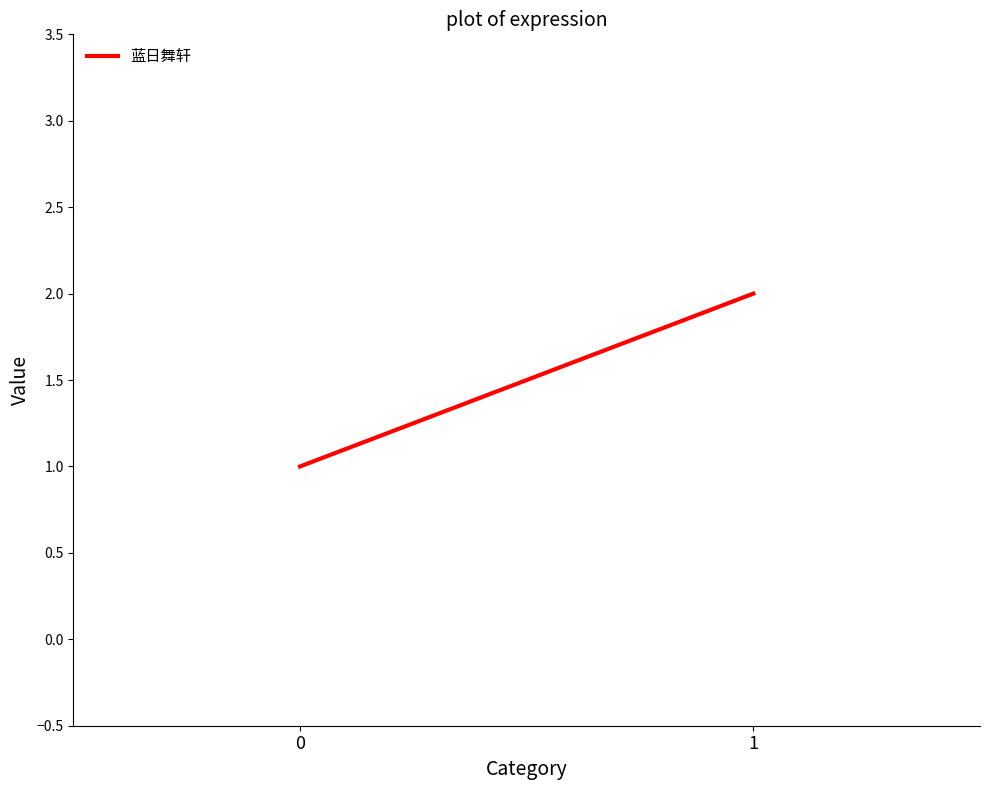

True or false: the data shows 1 at 0.

True